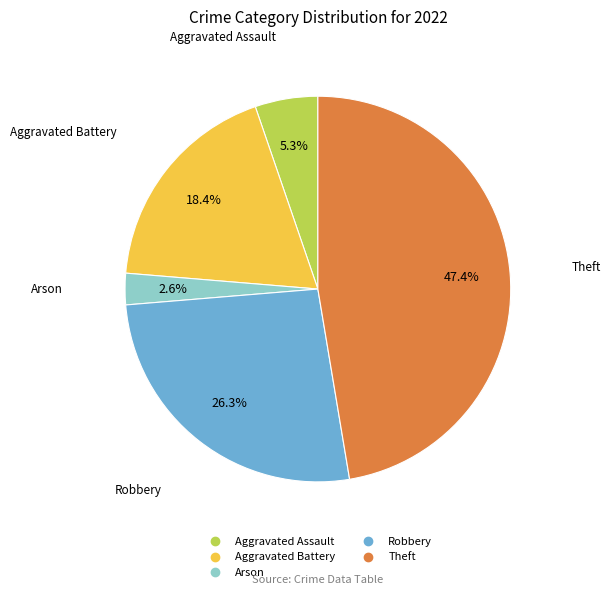

To the nearest percent, what is the difference between the largest and smallest slice percentages?

45%